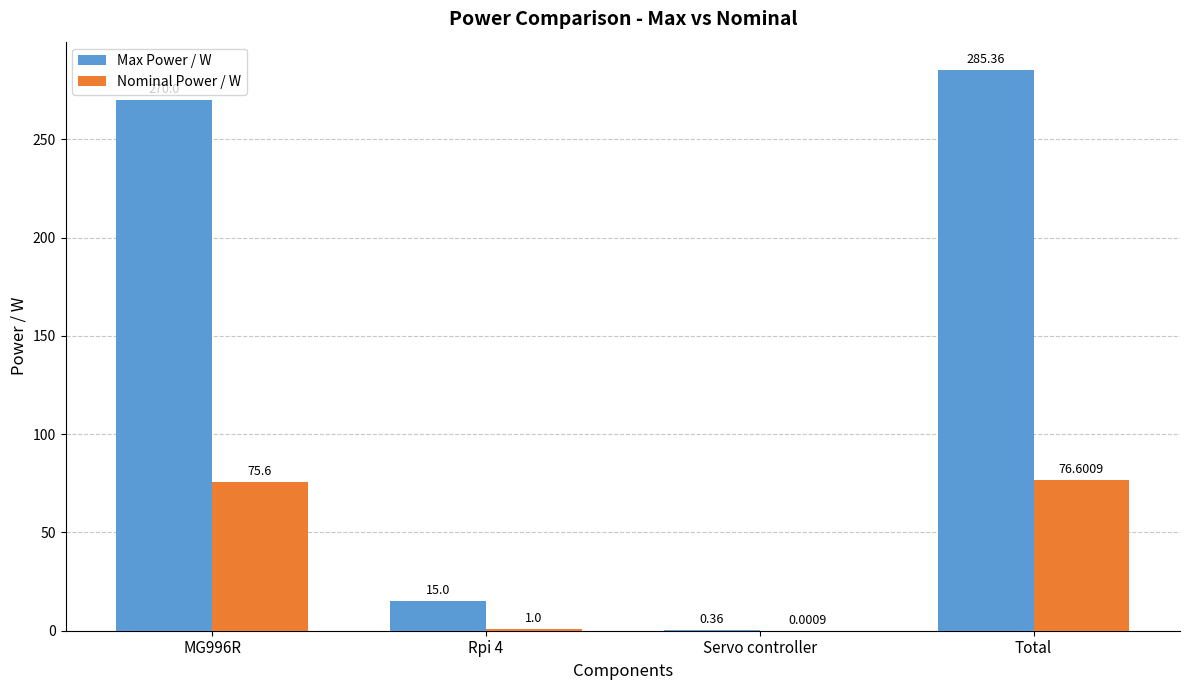

What is the maximum value shown in the chart?

285.4